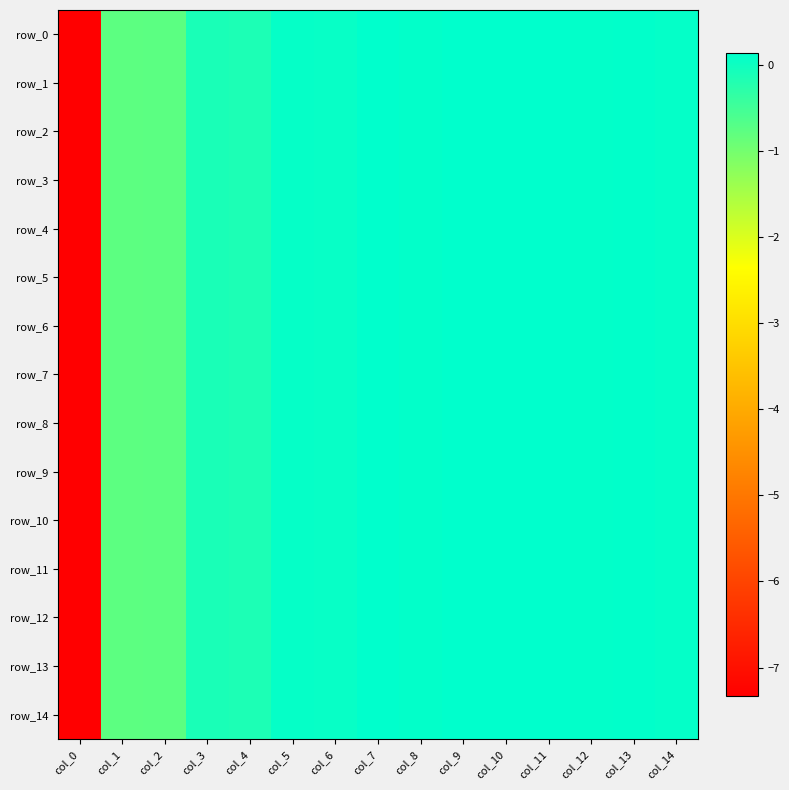

Reading right to left, list all the values displayed in this chart.

row_0: 0.1	0.1	0.1	0.1	0.1	0.1	0.1	0.1	0.1	0.1	-0.1	-0.1	-0.8	-0.8	-7.3
row_1: 0.1	0.1	0.1	0.1	0.1	0.1	0.1	0.1	0.1	0.1	-0.1	-0.1	-0.8	-0.8	-7.3
row_2: 0.1	0.1	0.1	0.1	0.1	0.1	0.1	0.1	0.1	0.1	-0.1	-0.1	-0.8	-0.8	-7.3
row_3: 0.1	0.1	0.1	0.1	0.1	0.1	0.1	0.1	0.1	0.1	-0.1	-0.1	-0.8	-0.8	-7.3
row_4: 0.1	0.1	0.1	0.1	0.1	0.1	0.1	0.1	0.1	0.1	-0.1	-0.1	-0.8	-0.8	-7.3
row_5: 0.1	0.1	0.1	0.1	0.1	0.1	0.1	0.1	0.1	0.1	-0.1	-0.1	-0.8	-0.8	-7.3
row_6: 0.1	0.1	0.1	0.1	0.1	0.1	0.1	0.1	0.1	0.1	-0.1	-0.1	-0.8	-0.8	-7.3
row_7: 0.1	0.1	0.1	0.1	0.1	0.1	0.1	0.1	0.1	0.1	-0.1	-0.1	-0.8	-0.8	-7.3
row_8: 0.1	0.1	0.1	0.1	0.1	0.1	0.1	0.1	0.1	0.1	-0.1	-0.1	-0.8	-0.8	-7.3
row_9: 0.1	0.1	0.1	0.1	0.1	0.1	0.1	0.1	0.1	0.1	-0.1	-0.1	-0.8	-0.8	-7.3
row_10: 0.1	0.1	0.1	0.1	0.1	0.1	0.1	0.1	0.1	0.1	-0.1	-0.1	-0.8	-0.8	-7.3
row_11: 0.1	0.1	0.1	0.1	0.1	0.1	0.1	0.1	0.1	0.1	-0.1	-0.1	-0.8	-0.8	-7.3
row_12: 0.1	0.1	0.1	0.1	0.1	0.1	0.1	0.1	0.1	0.1	-0.1	-0.1	-0.8	-0.8	-7.3
row_13: 0.1	0.1	0.1	0.1	0.1	0.1	0.1	0.1	0.1	0.1	-0.1	-0.1	-0.8	-0.8	-7.3
row_14: 0.1	0.1	0.1	0.1	0.1	0.1	0.1	0.1	0.1	0.1	-0.1	-0.1	-0.8	-0.8	-7.3